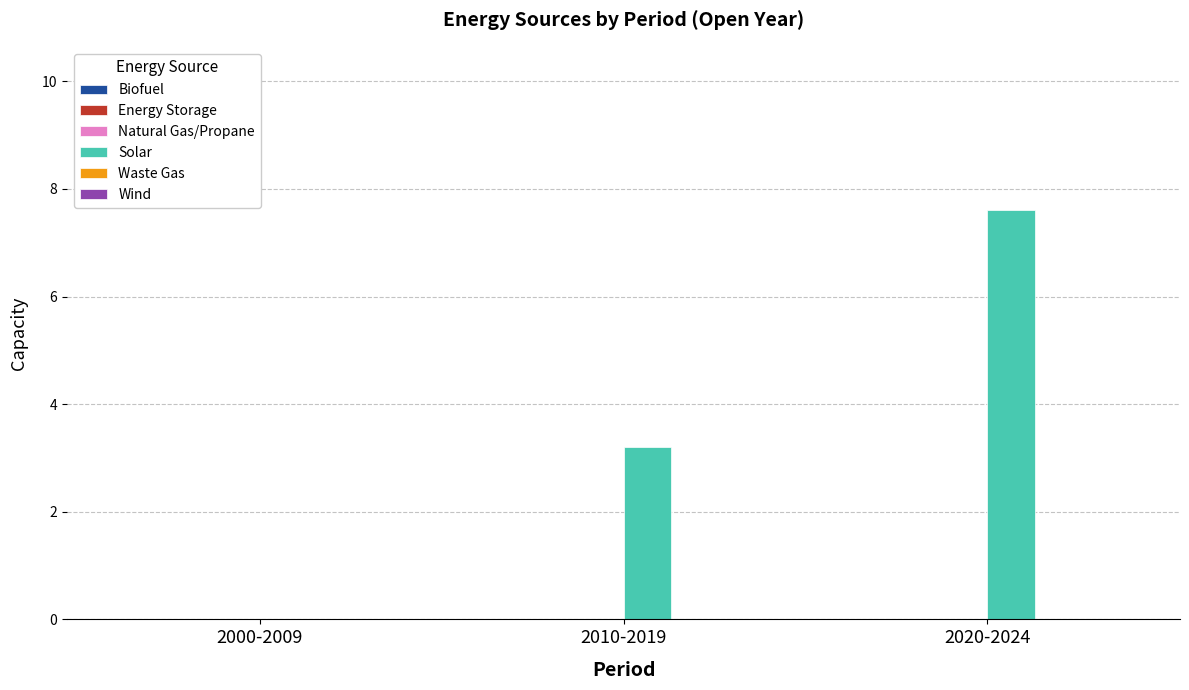

What is the change in value from 2000-2009 to 2020-2024?

+7.6